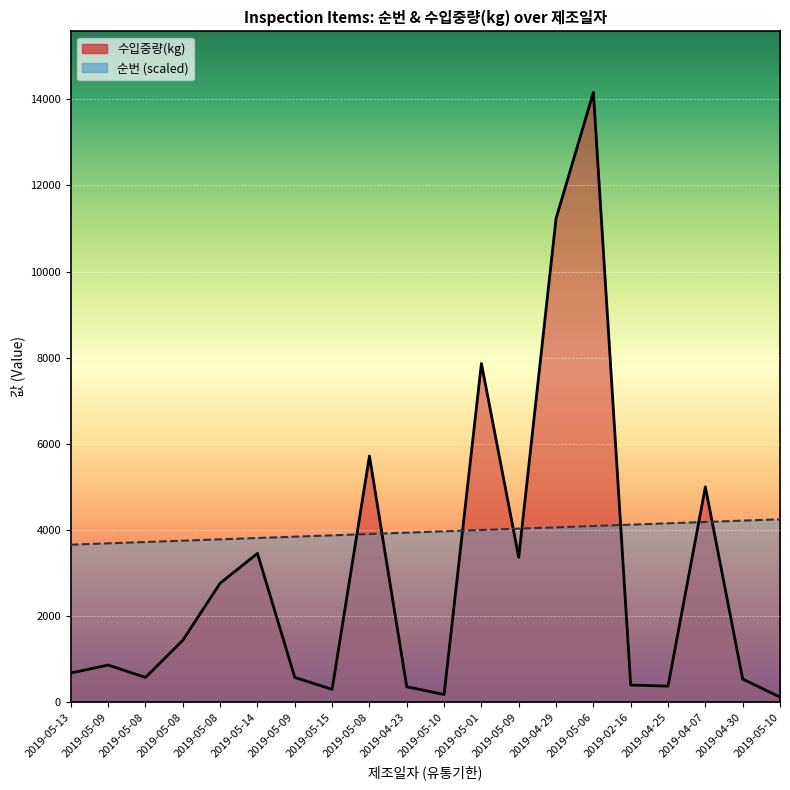

Is the value of 순번 at 2019-05-01 greater than the value of 수입중량(kg) at 2019-05-09?

Yes